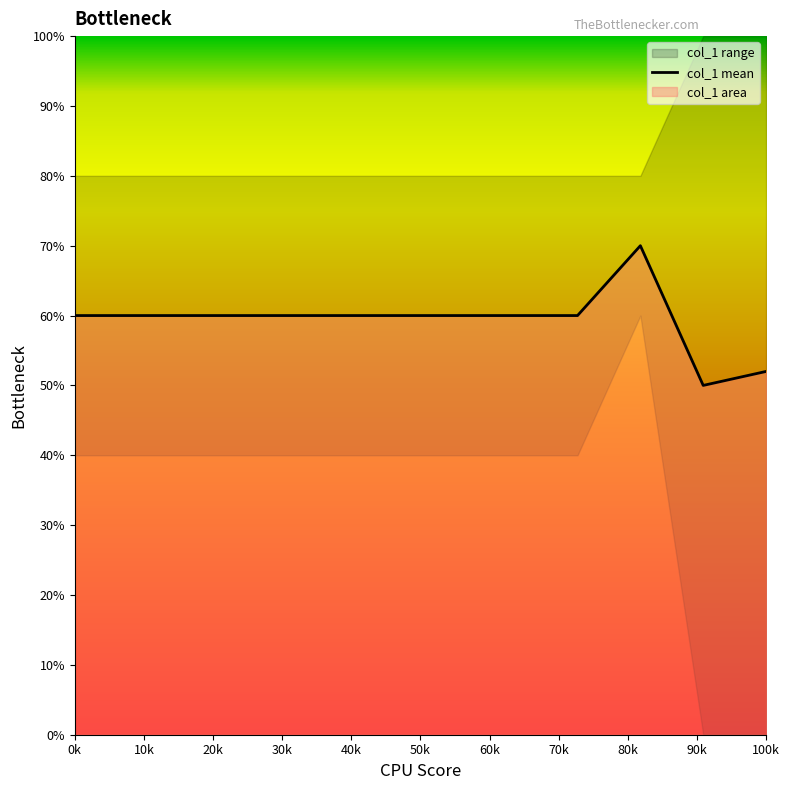

How many data points does each series have?

12